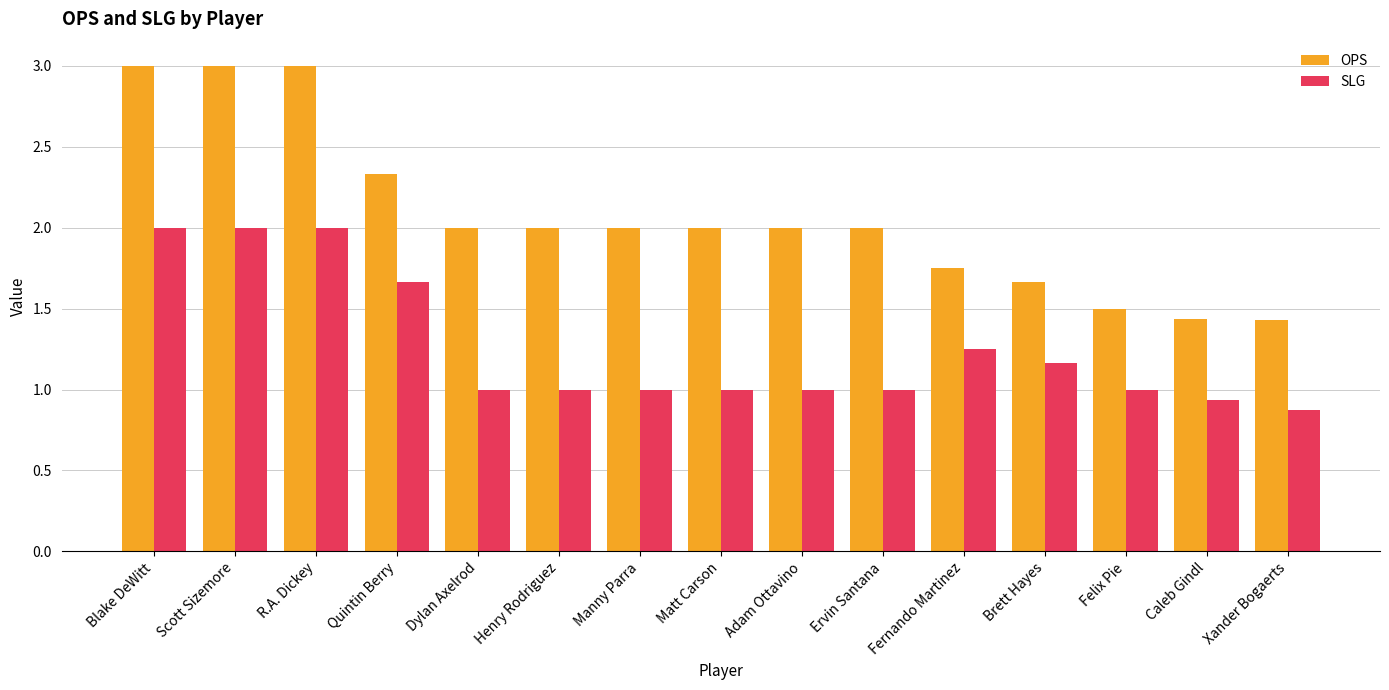

How many bars are there in each group?

2